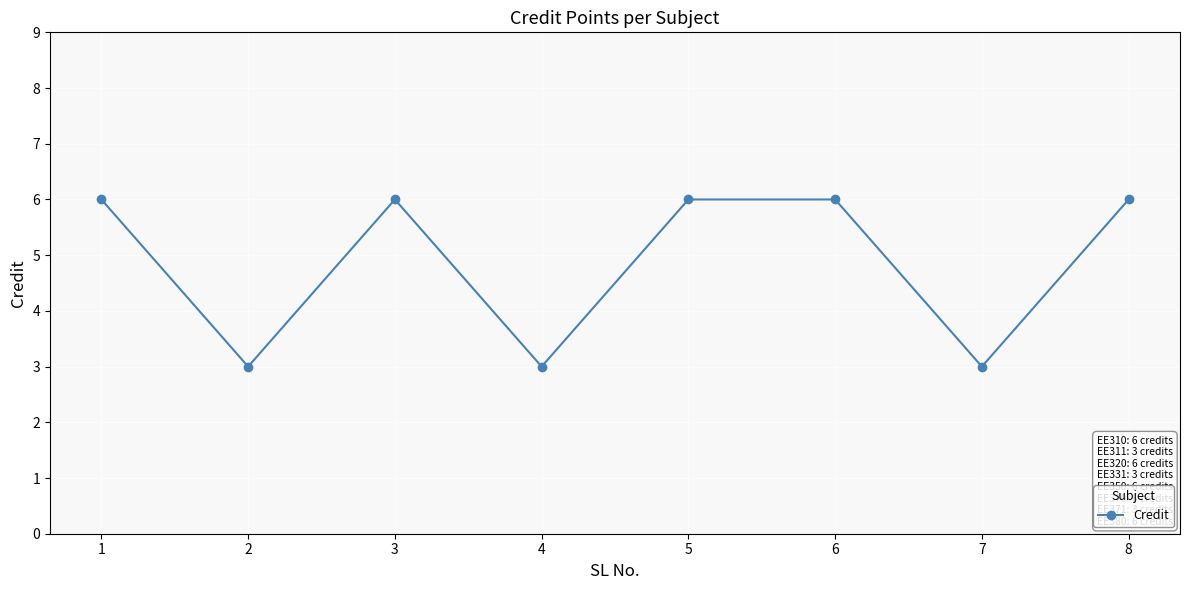

What is the difference between the maximum and minimum values?

3